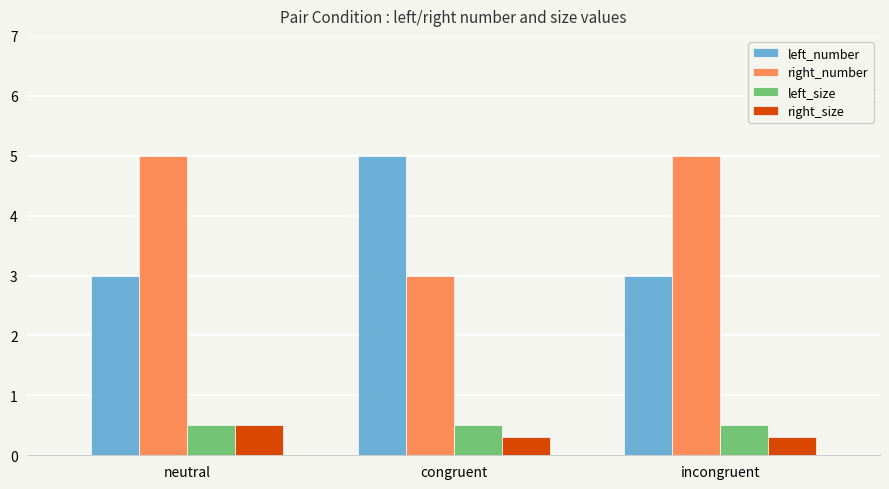

What is the average value of the left_number series?

3.7